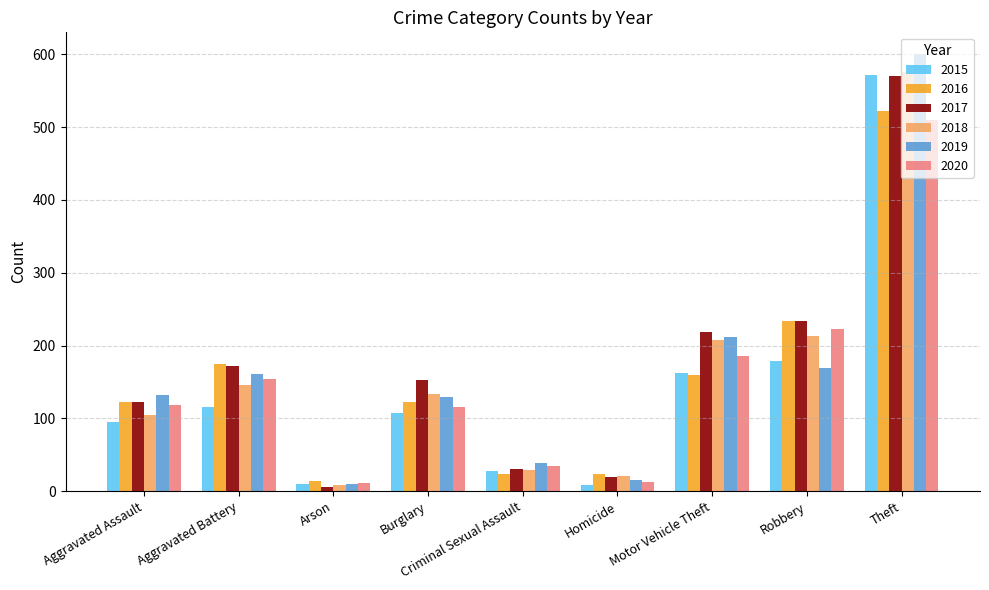

At which label is 2017 closest to 288?

Robbery